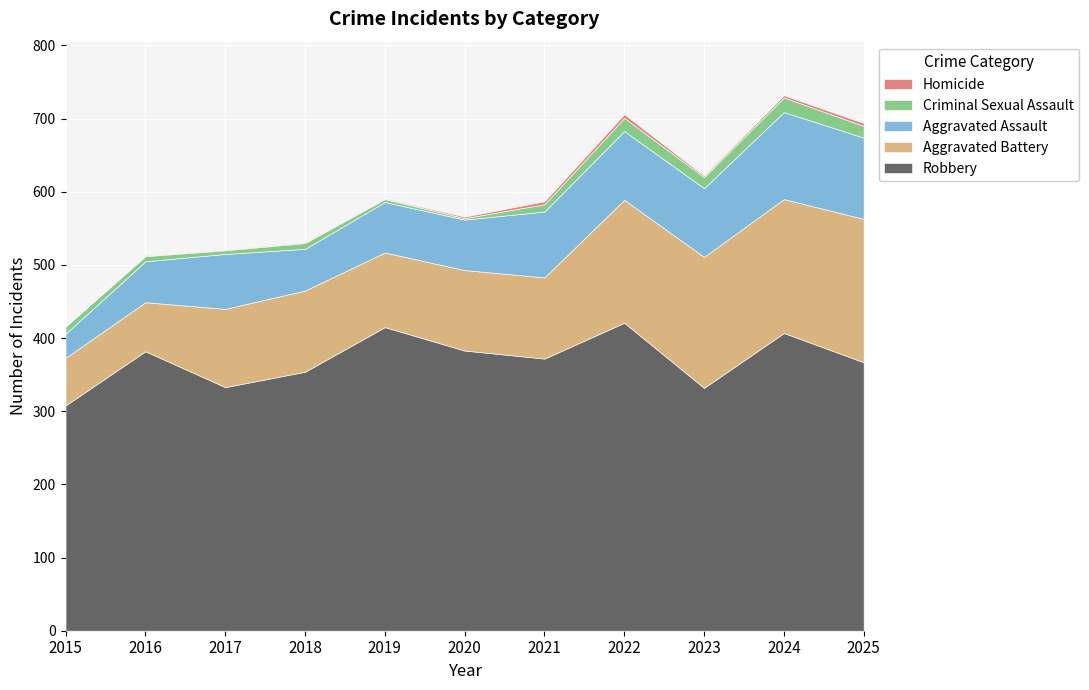

What is the total value across all series at 2020?

566